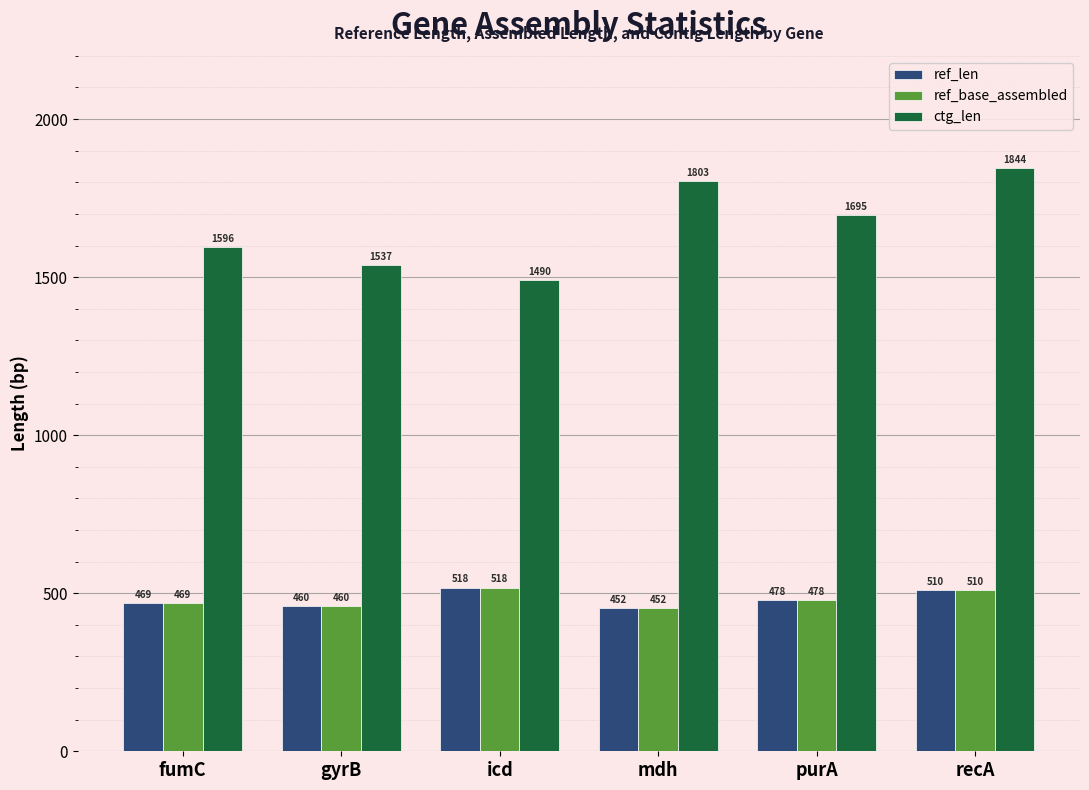

At which category is the sum across all series the highest?

recA